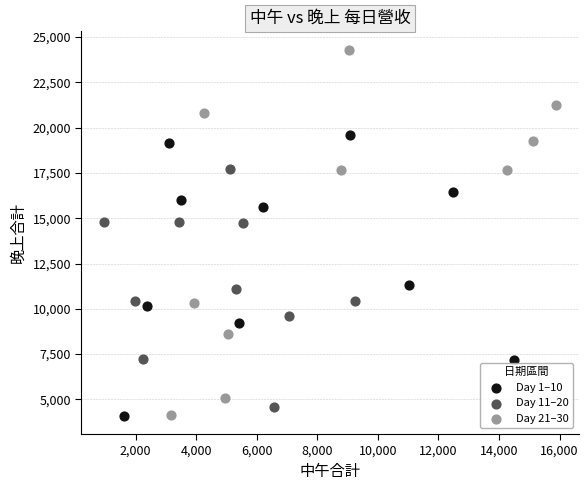

Which series reaches the maximum Y coordinate?

Day 21–30